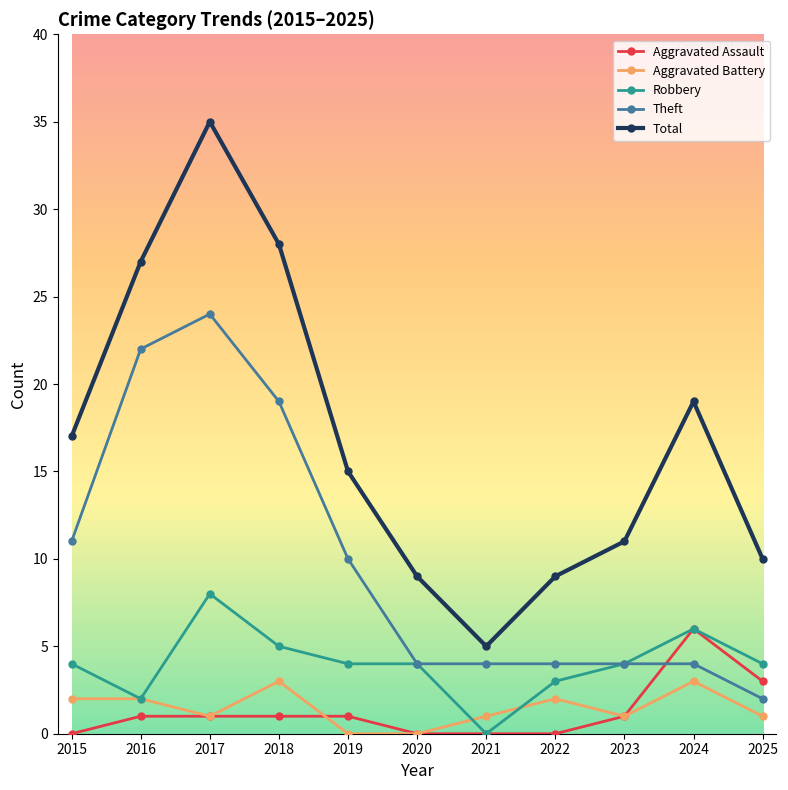

Is it true that Total equals 9 at 2020?

True